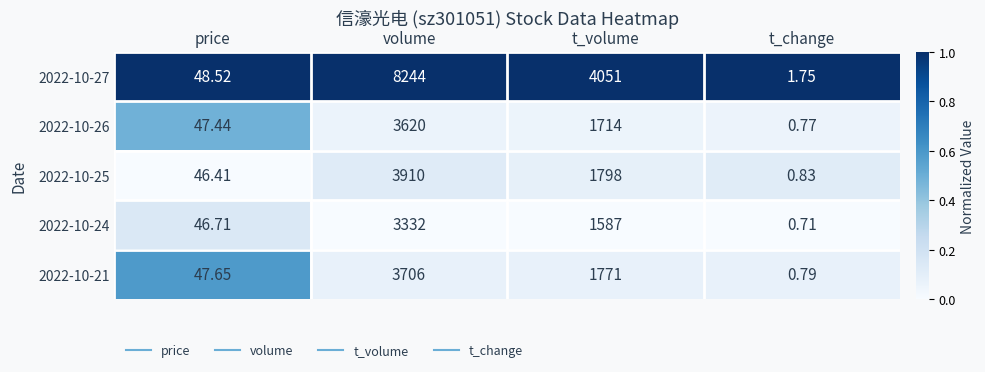

Which category has the lowest value across all series?

t_change